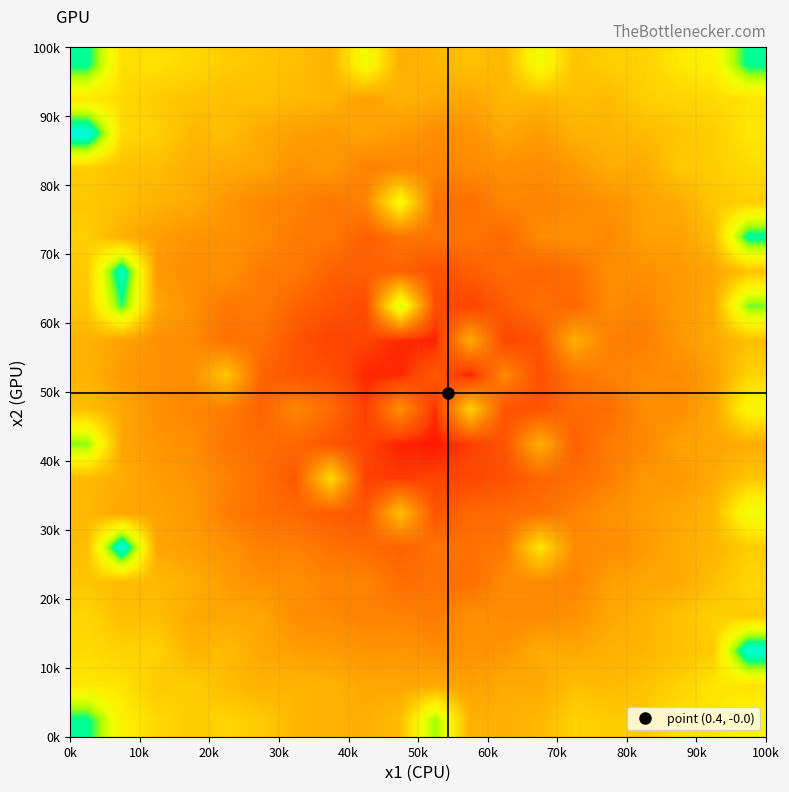

Which label corresponds to the smallest value in the chart?

100k